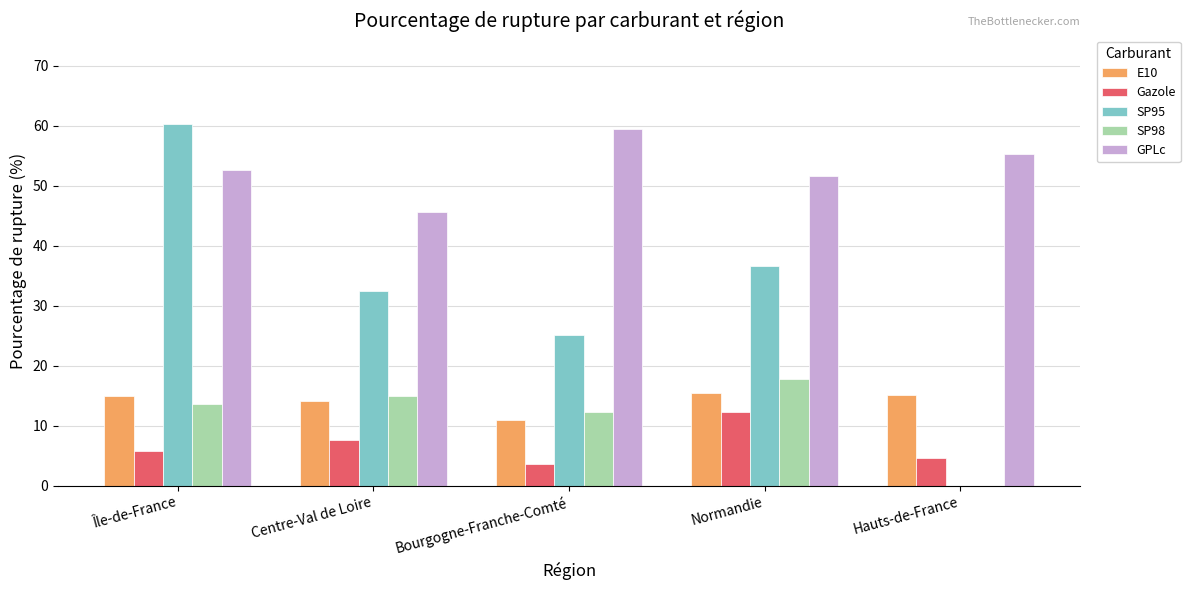

What are all the series names shown in the legend?

E10, Gazole, SP95, SP98, GPLc